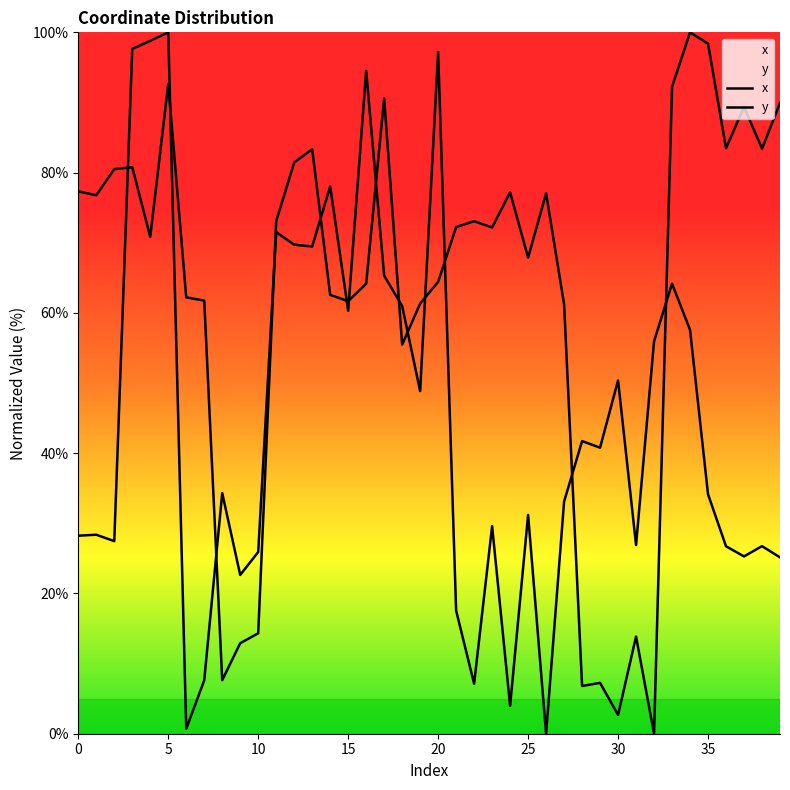

At which label does x reach its peak?

34